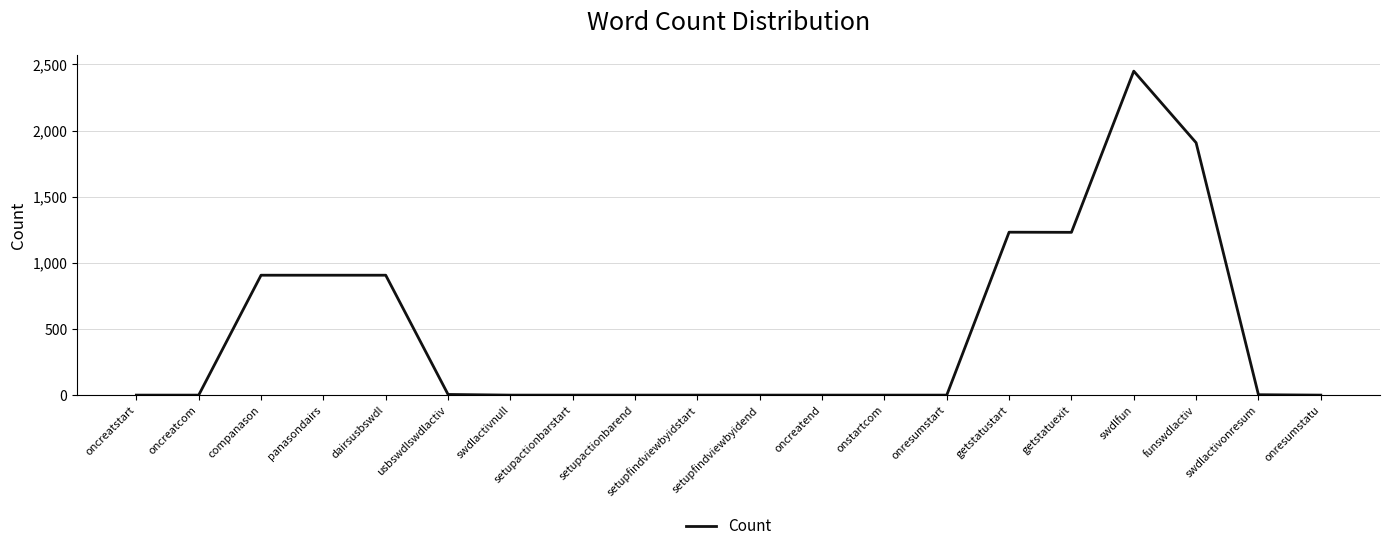

True or false: the data shows 3528 at swdlfun.

False